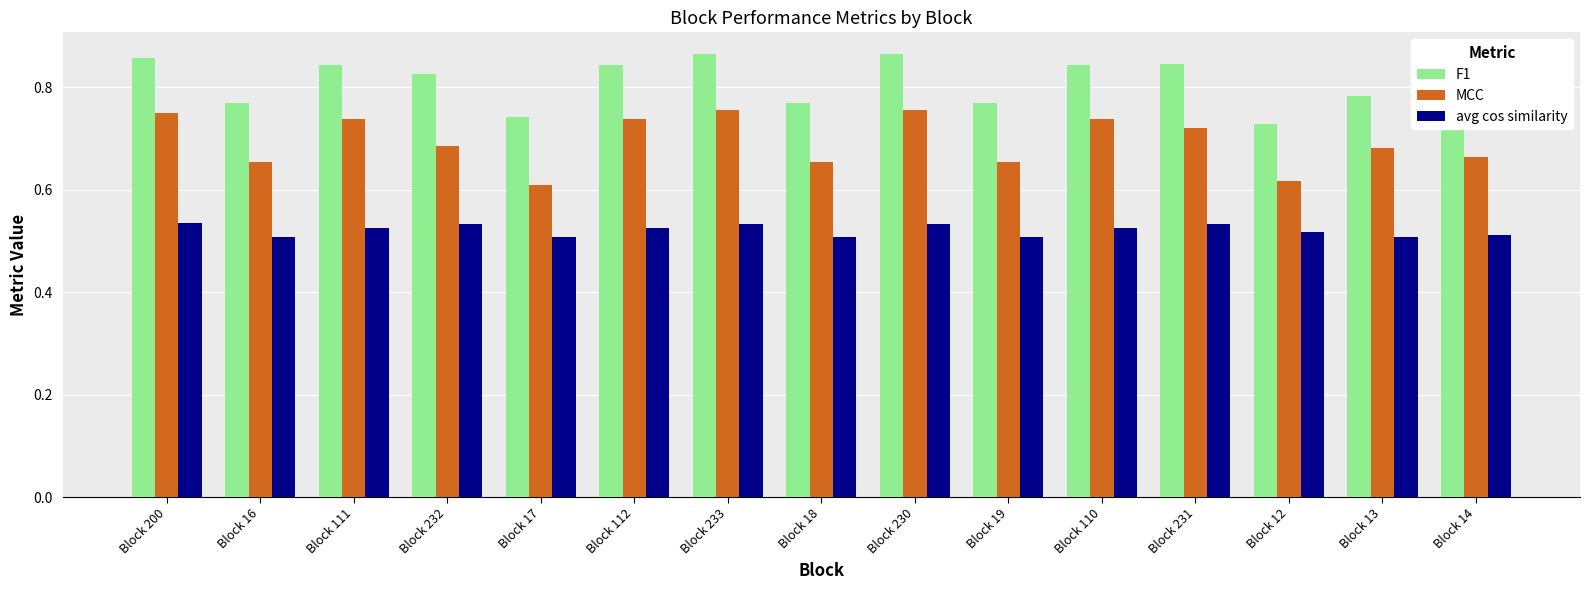

The value of avg cos similarity at Block 14 is 0.7. True or false?

False